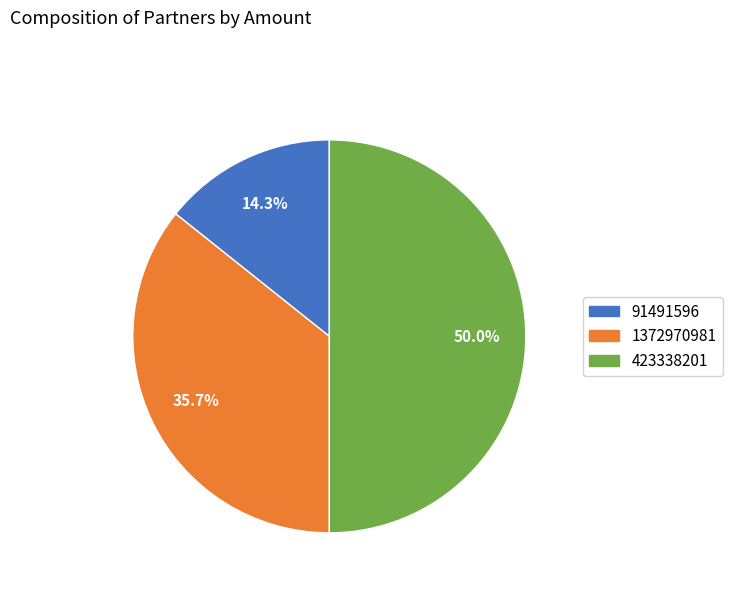

Approximately how many times larger is the value at 1372970981 compared to 423338201?

0.7